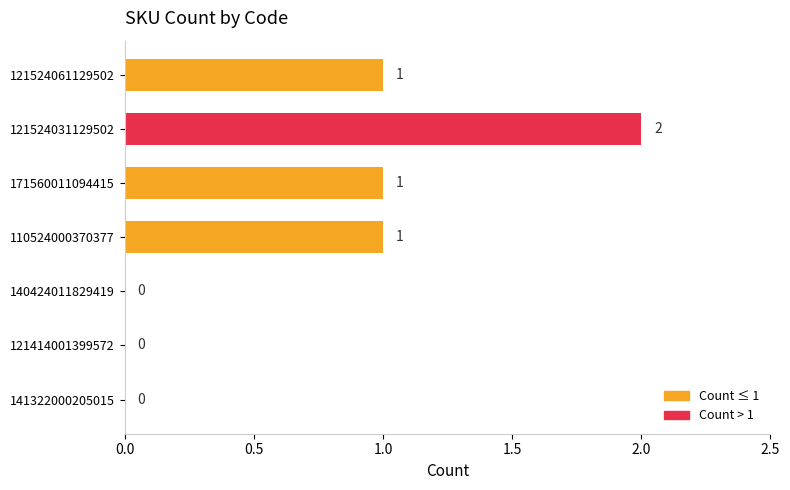

What is the average value?

1